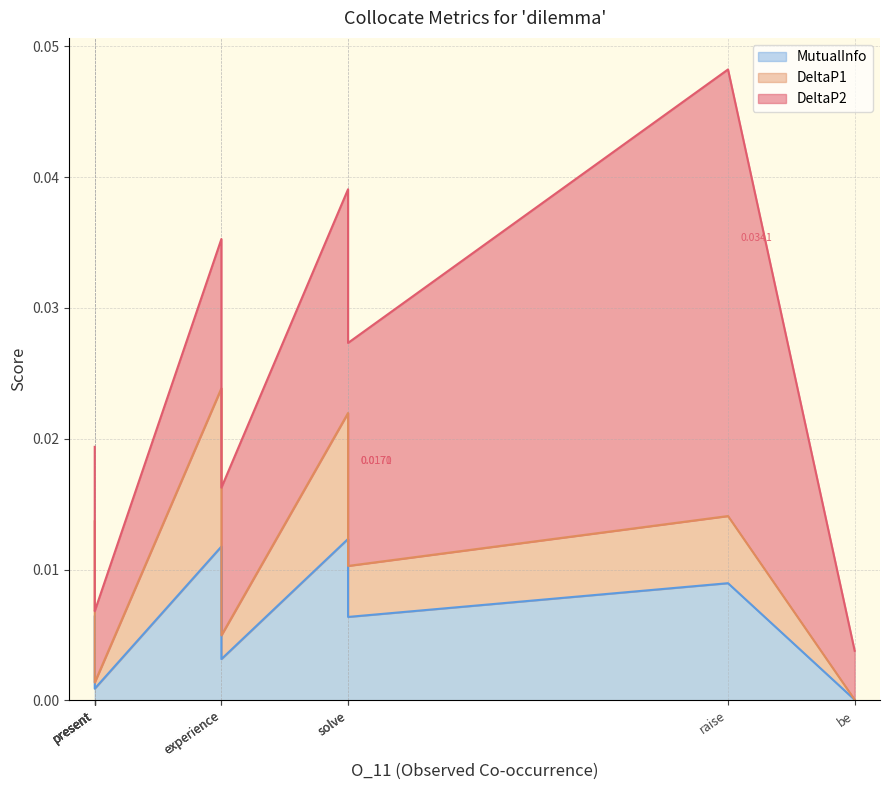

Is it true that DeltaP2 equals 0.0 at pose?

False